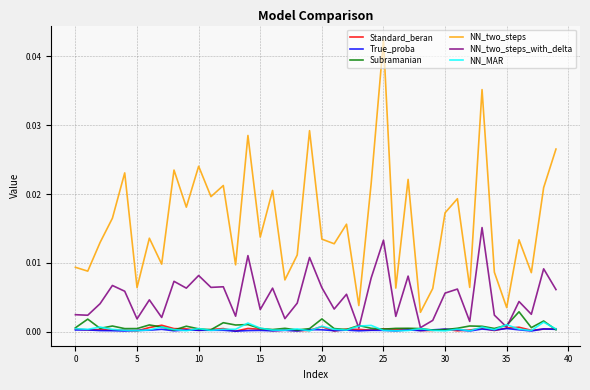

Does the chart have visible grid lines?

Yes